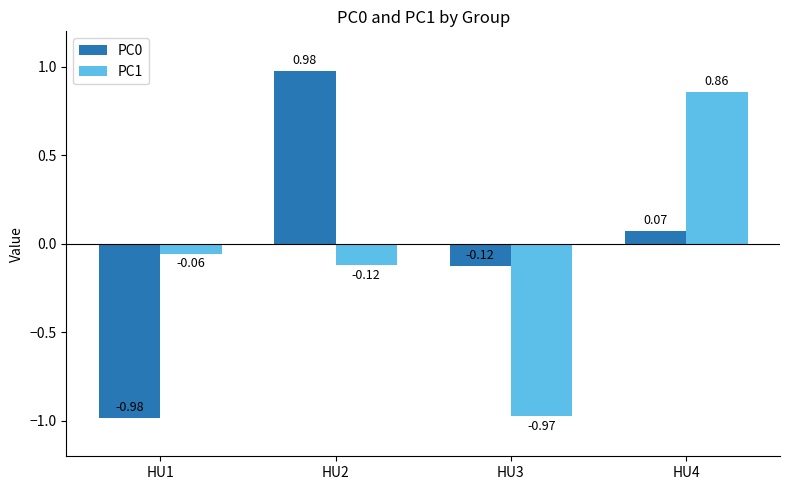

List the series in order of their peak value, lowest first.

PC1, PC0